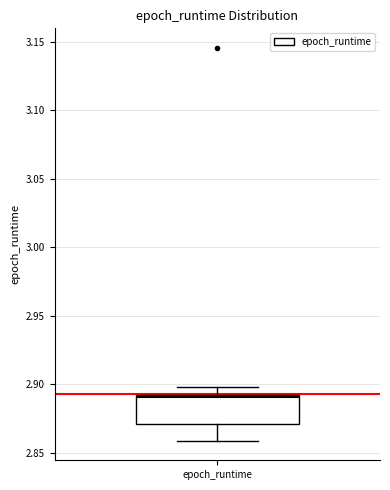

Transcribe this box plot: give where the median line is, the range the box spans, and where the two whiskers end, as read against the y-axis. The values are not printed on the chart, so give them approximately, as read against the axis.

median 2.89 (just below the box's upper edge), box 2.87 to 2.89, whiskers 2.86 to 2.90